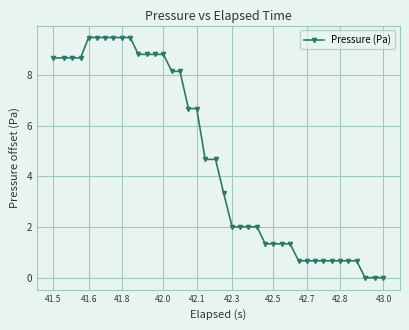

What is the difference between the maximum and minimum values?

9.5